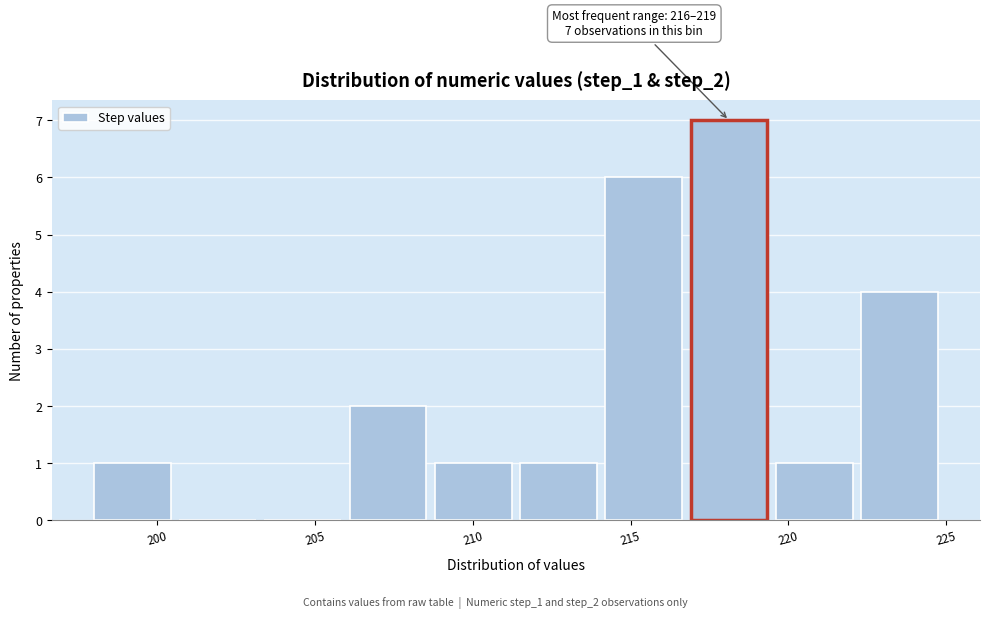

Over which range of the x-axis is the bar tallest?

216.9 to 219.6